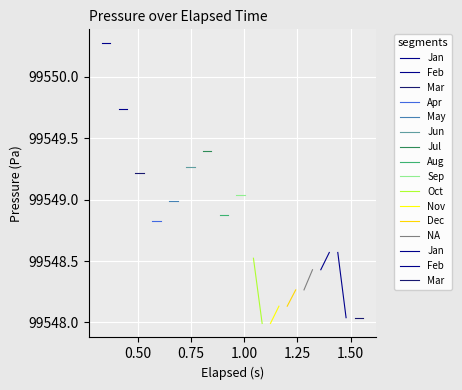

True or false: the data shows 157991.7 at 5.

False